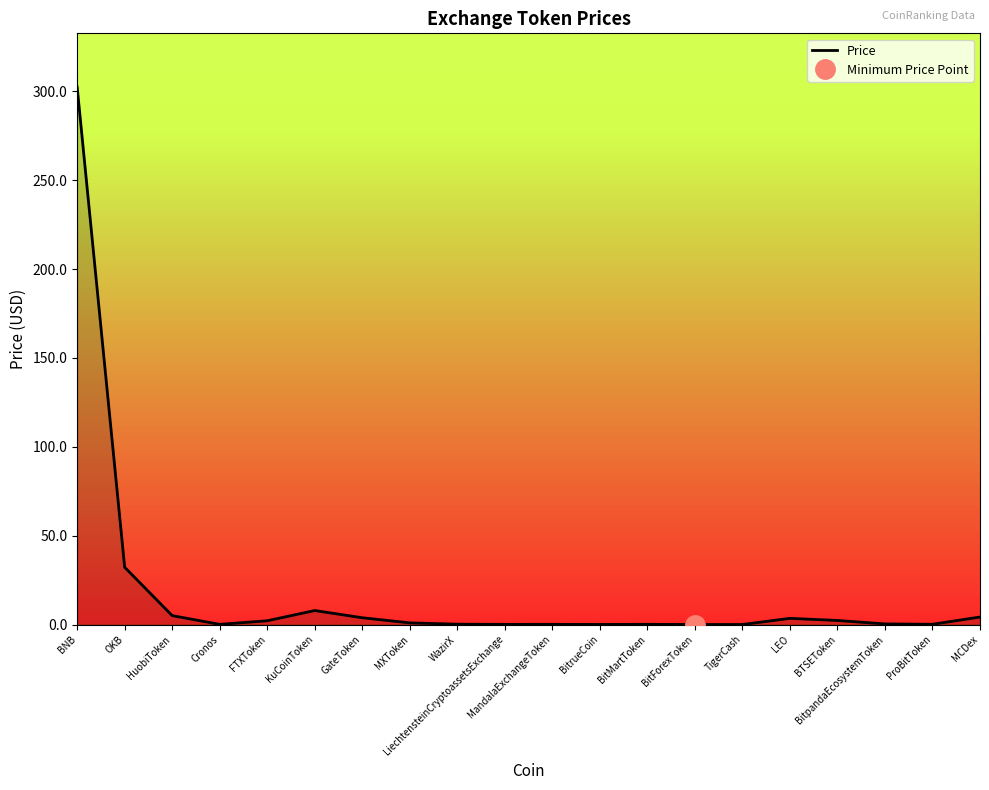

Reading left to right, transcribe all the data shown in this chart.

302.5	32.2	5.0	0.1	2.1	7.9	3.8	0.9	0.2	0.1	0.1	0.0	0.1	0.0	0.0	3.5	2.3	0.3	0.1	4.2